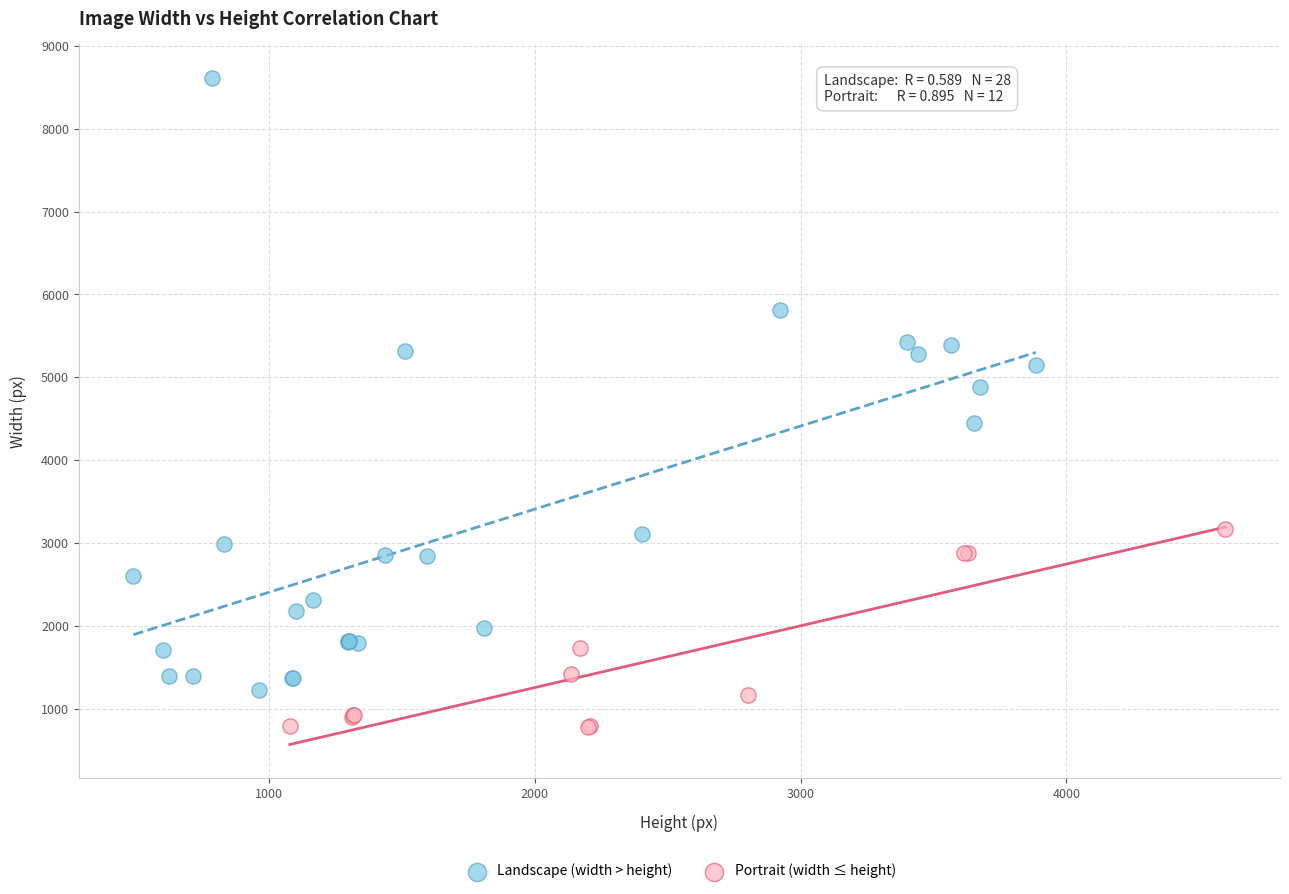

What are all the series names shown in the legend?

Landscape (width > height), Portrait (width ≤ height)